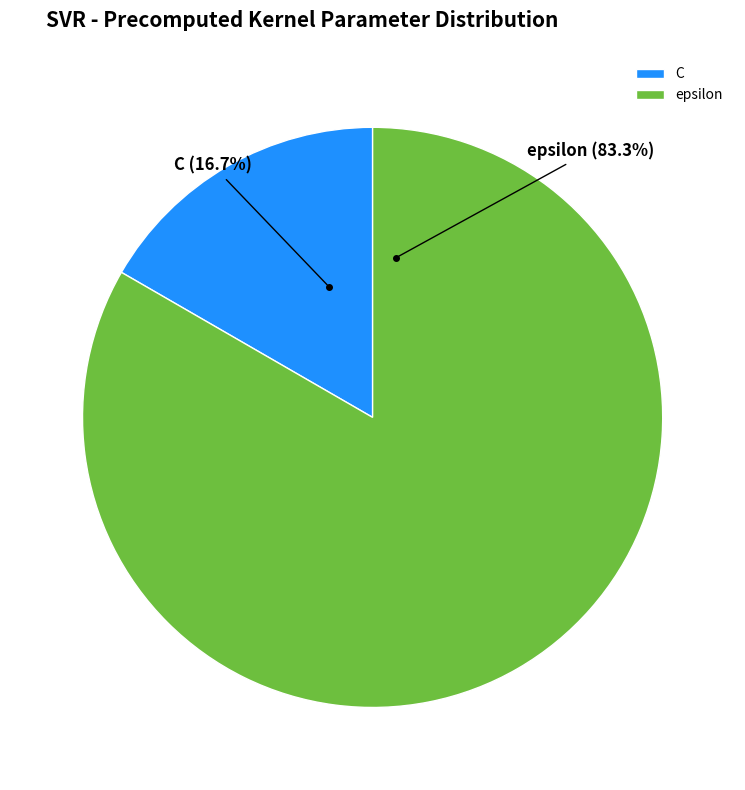

True or false: epsilon accounts for 83% of the total.

True